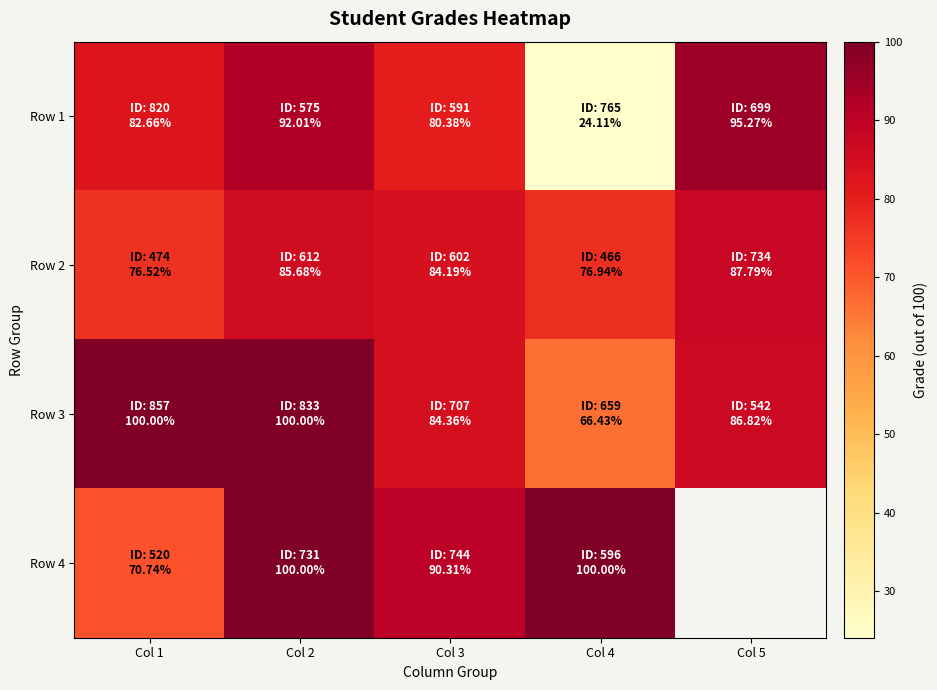

What is the sum of all Row 2 values?

411.1